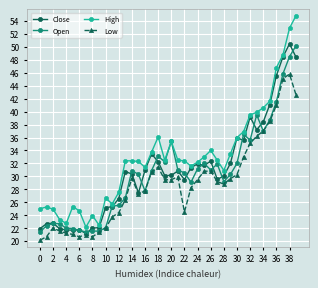

True or false: High and Low intersect in this chart.

False